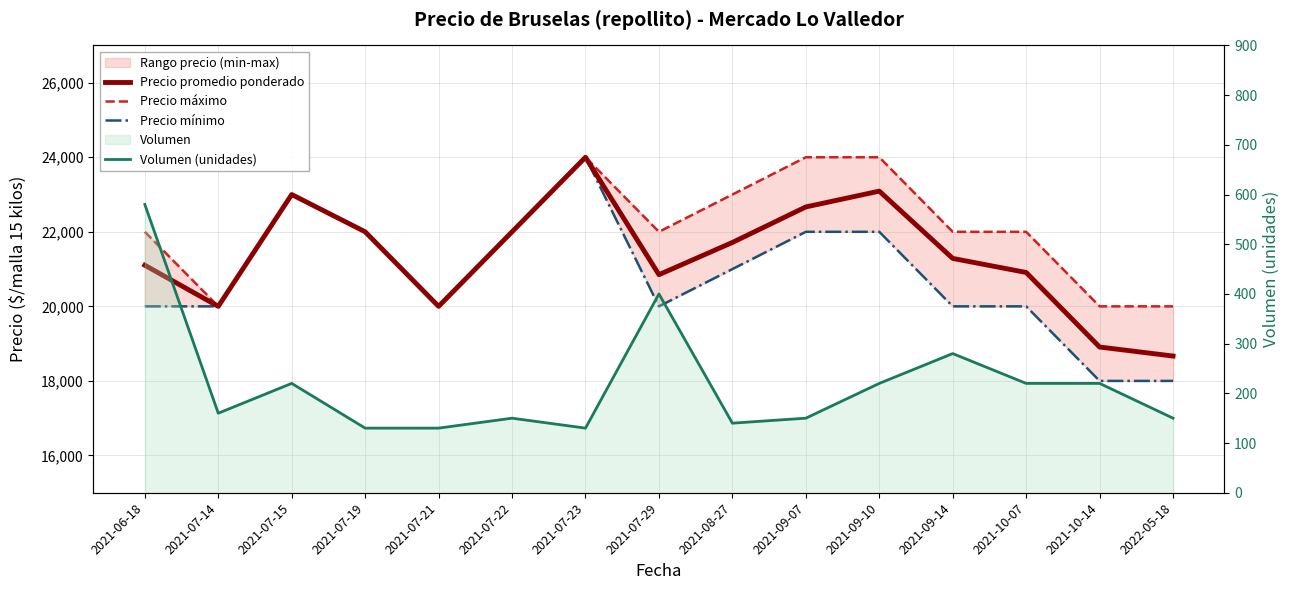

Which series changed the most between 2021-07-21 and 2021-07-22?

Precio promedio ponderado